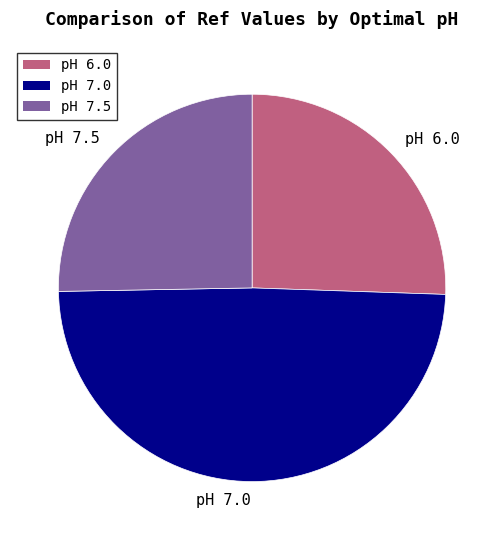

Which slice is the largest?

pH 7.0